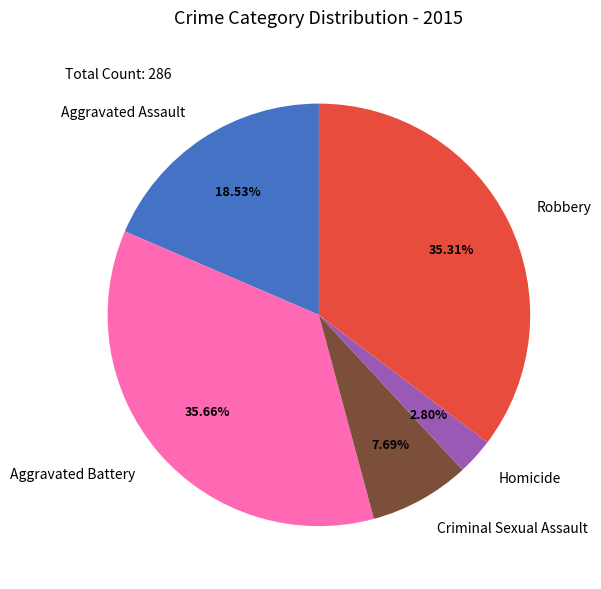

Combined, what portion of the pie is Robbery and Homicide?

38.1%